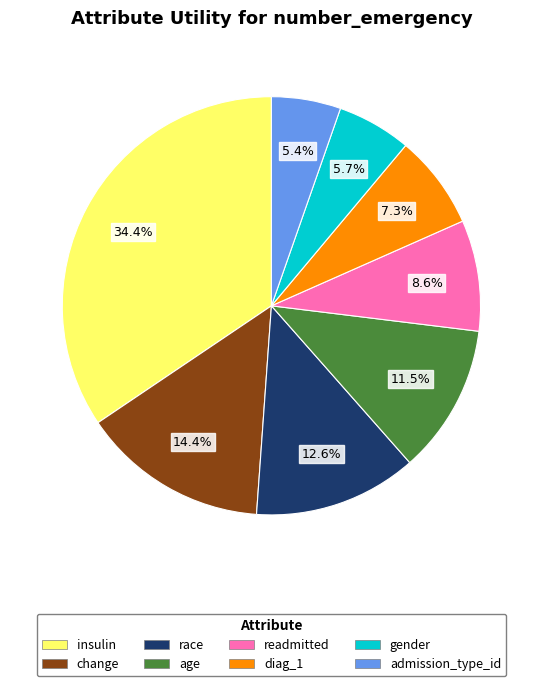

Do gender and insulin together represent more than half of the pie?

No